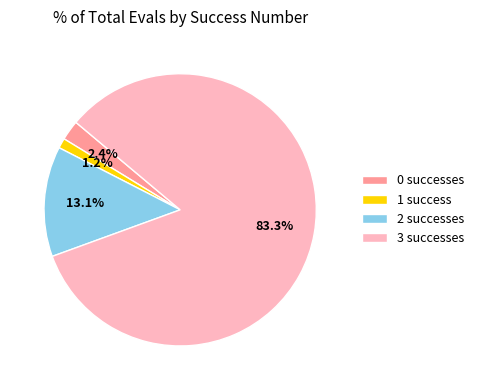

Rank the categories by value from lowest to highest.

1, 0, 2, 3